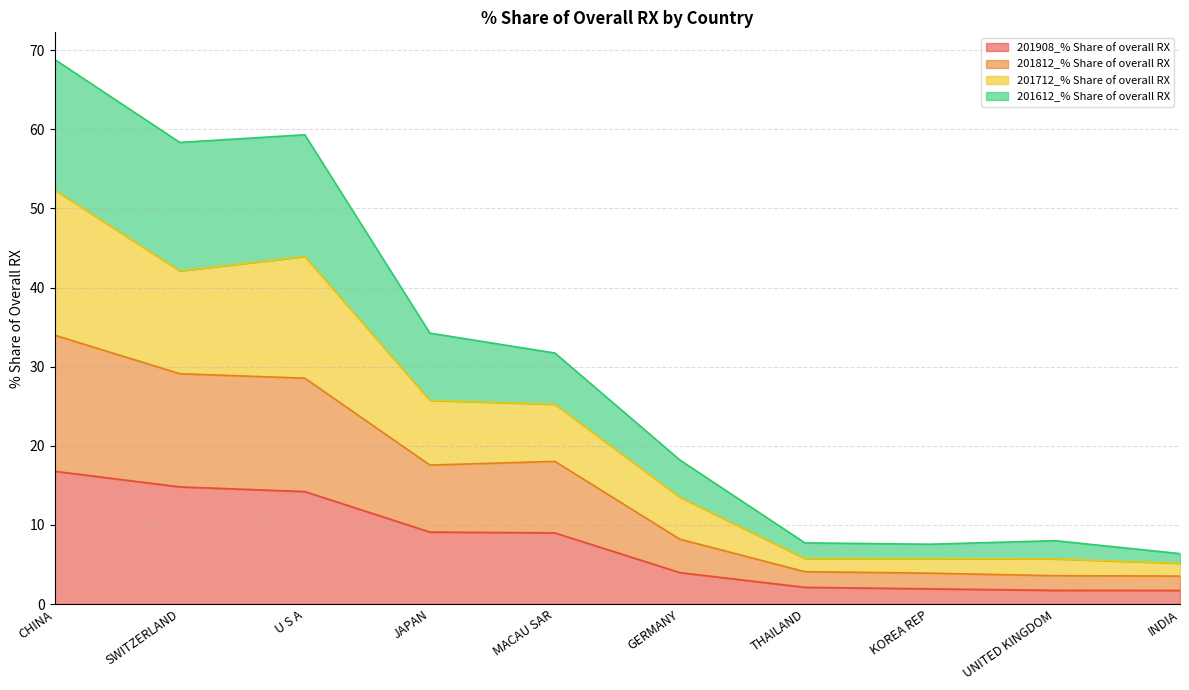

What is the total value across all series at UNITED KINGDOM?

8.0